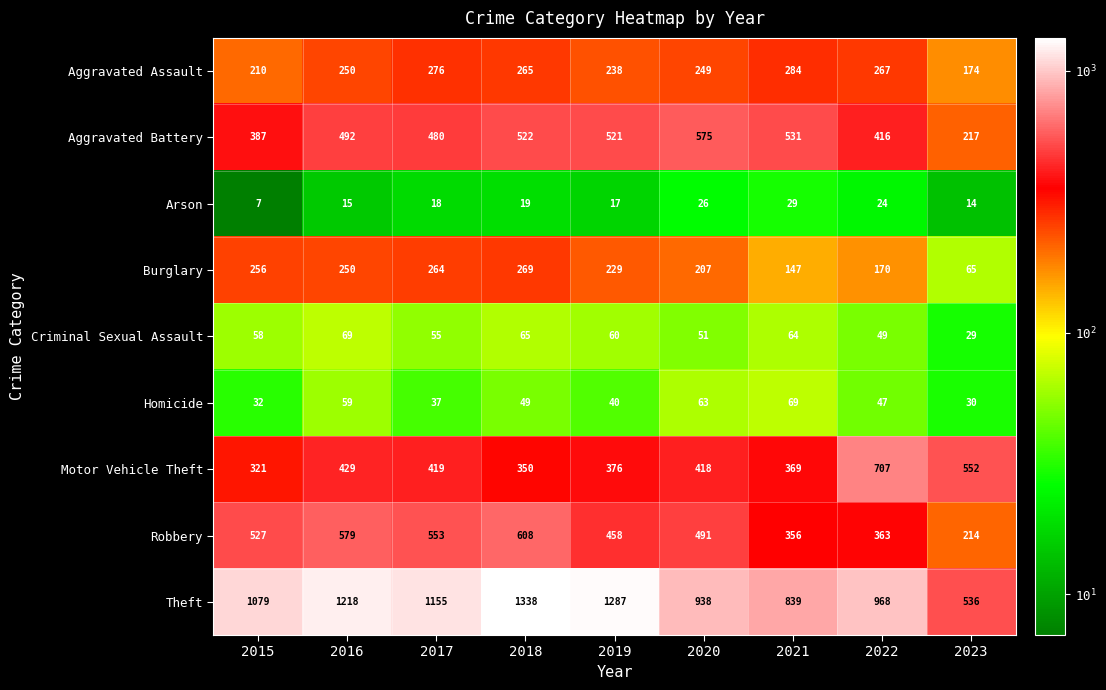

What is the sum of the Homicide values at 2022 and 2023?

77